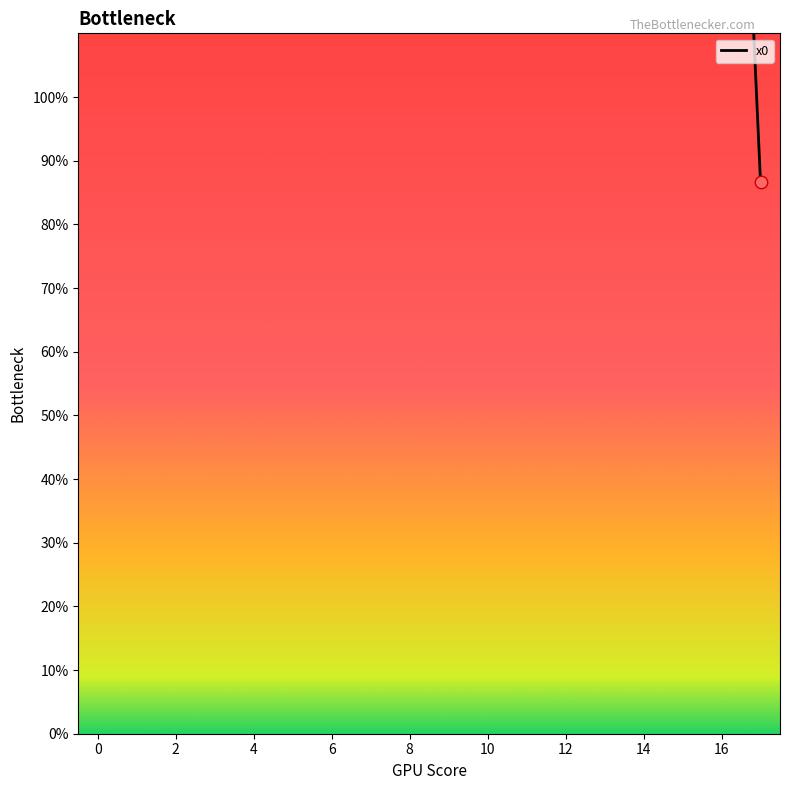

What is the ratio of the value at 12 to the value at 14?

0.5